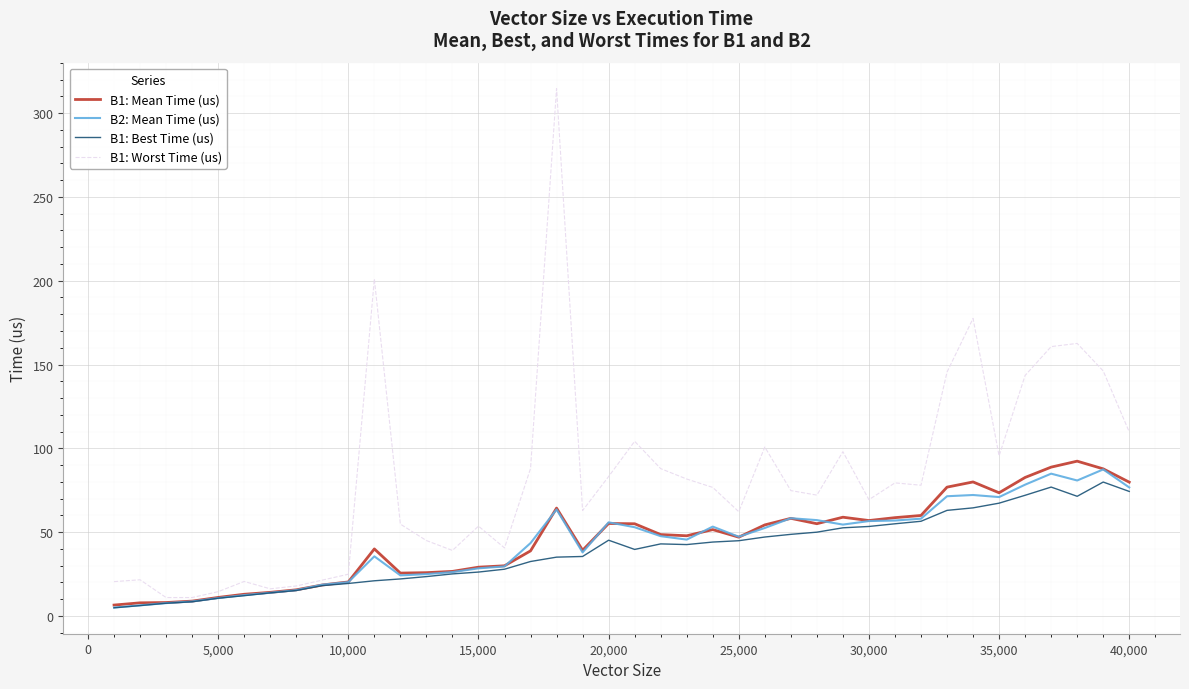

Which series has the largest total across all categories?

B1: Worst Time (us)